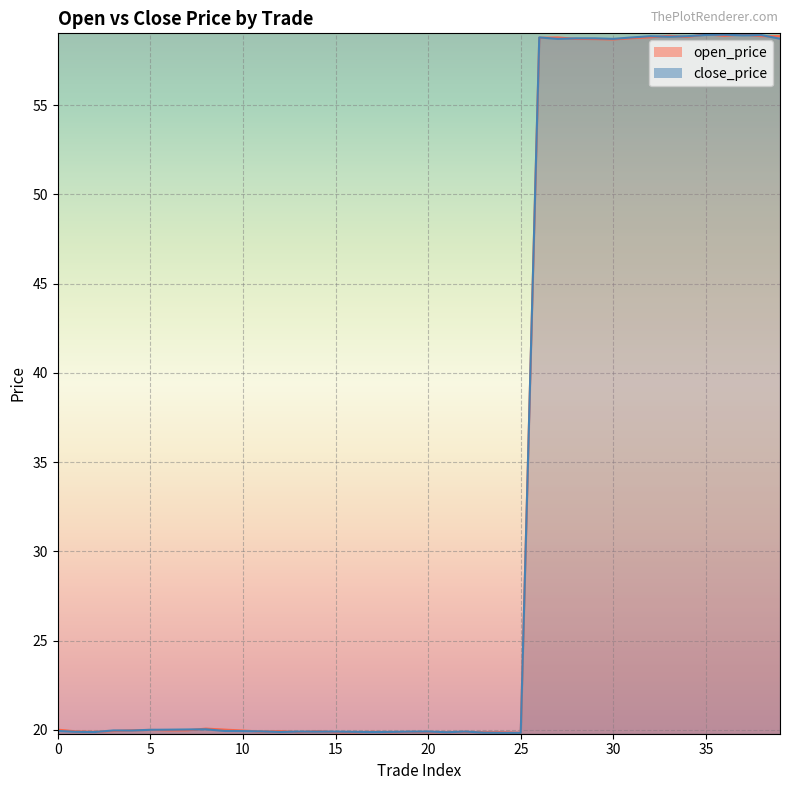

What is the sum of all open_price values?

1341.4